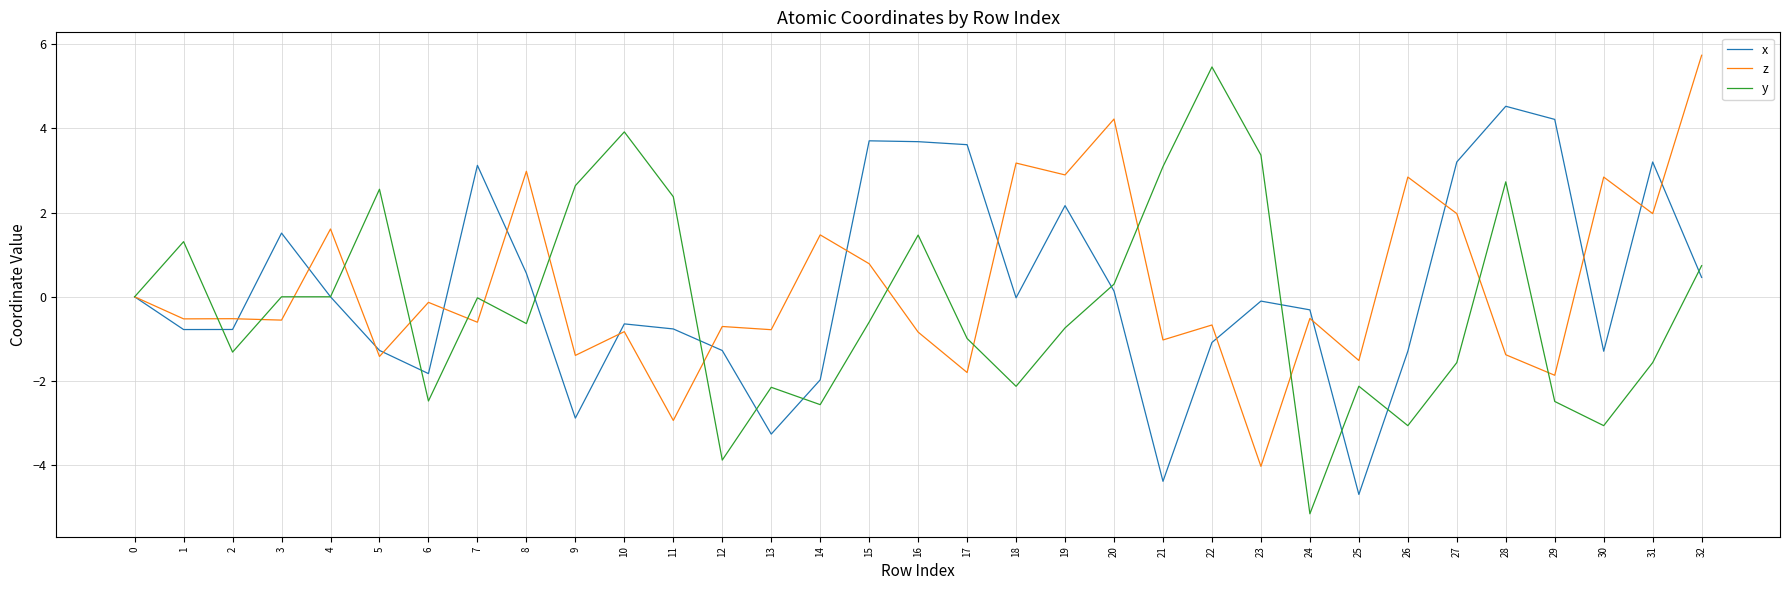

Is it true that z equals -4.0 at 23?

True